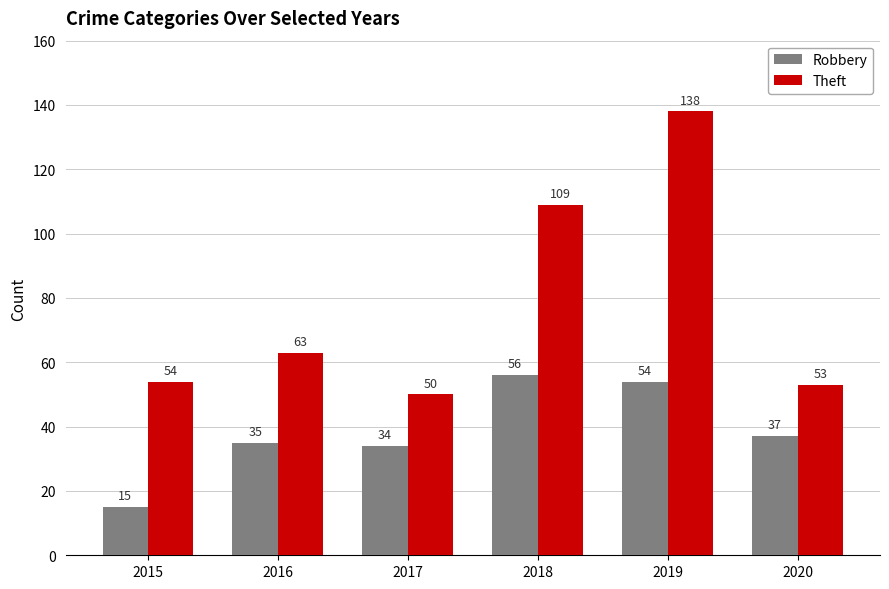

What is the difference between the maximum and minimum values in the Theft series?

88